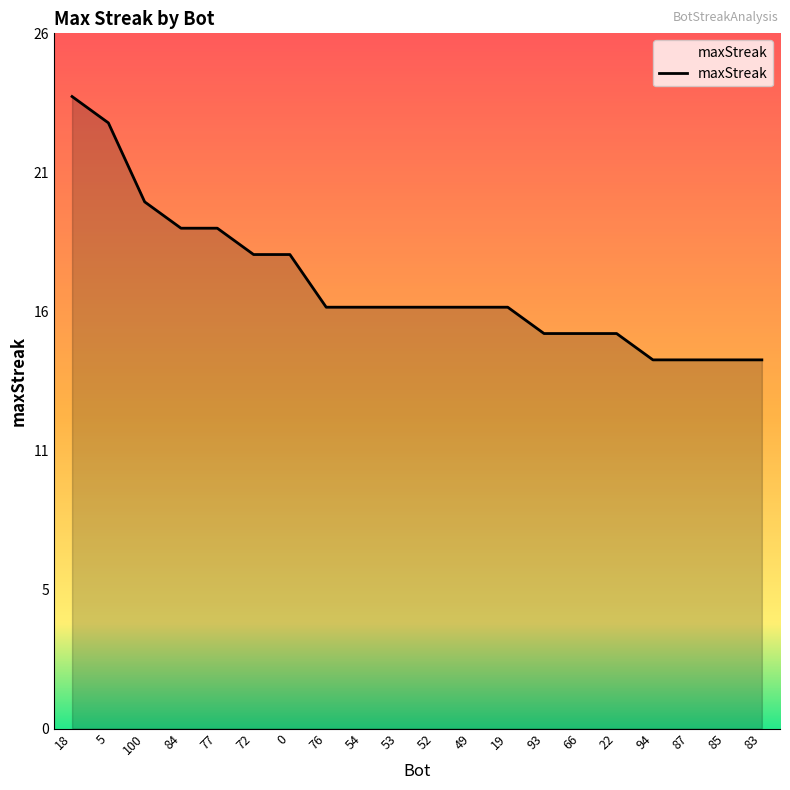

Is this an area chart (filled region under the line)?

Yes